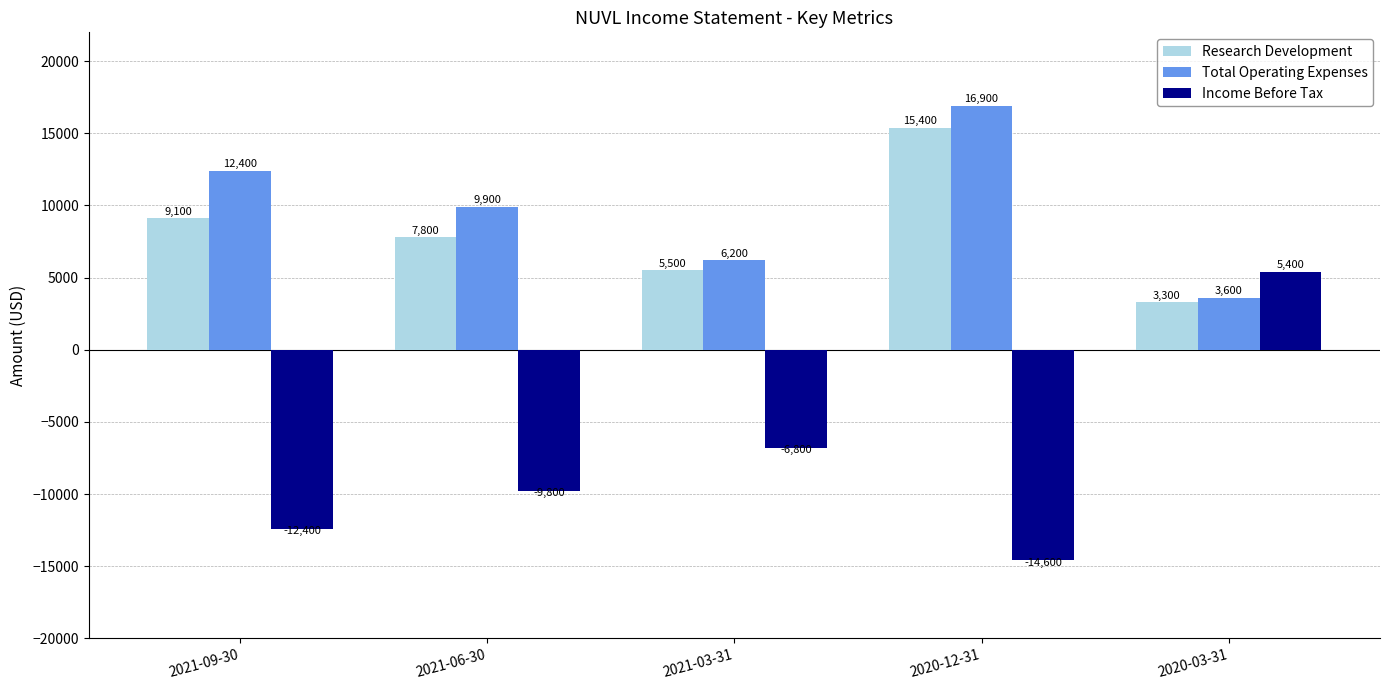

Which series changed the most between 2020-12-31 and 2020-03-31?

Income Before Tax